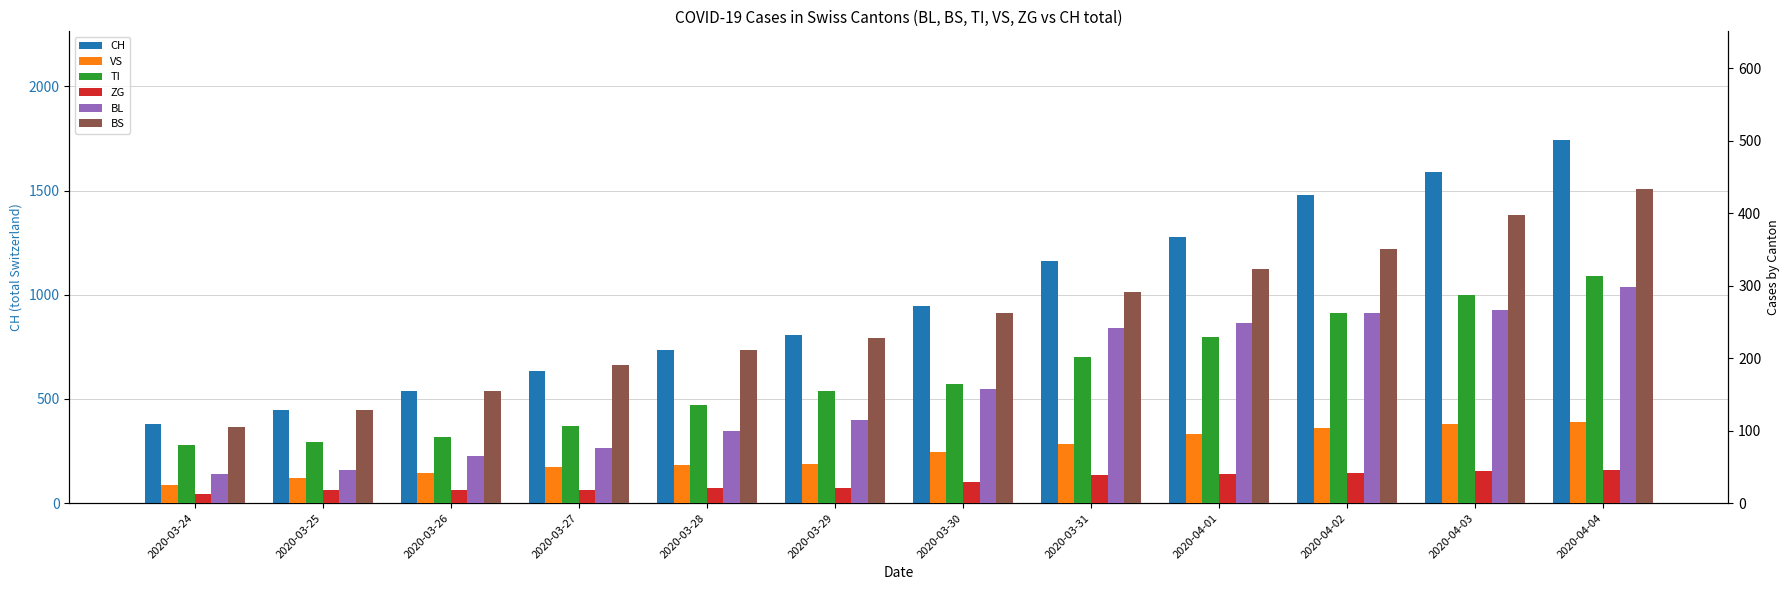

What is the difference between the maximum and minimum values in the VS series?

87